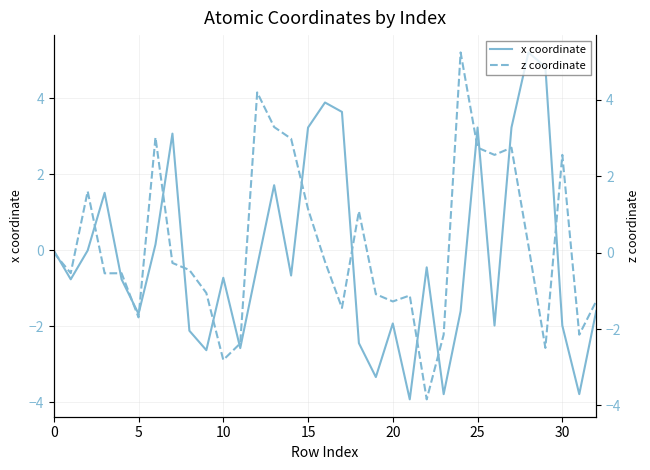

Does the chart have visible grid lines?

Yes